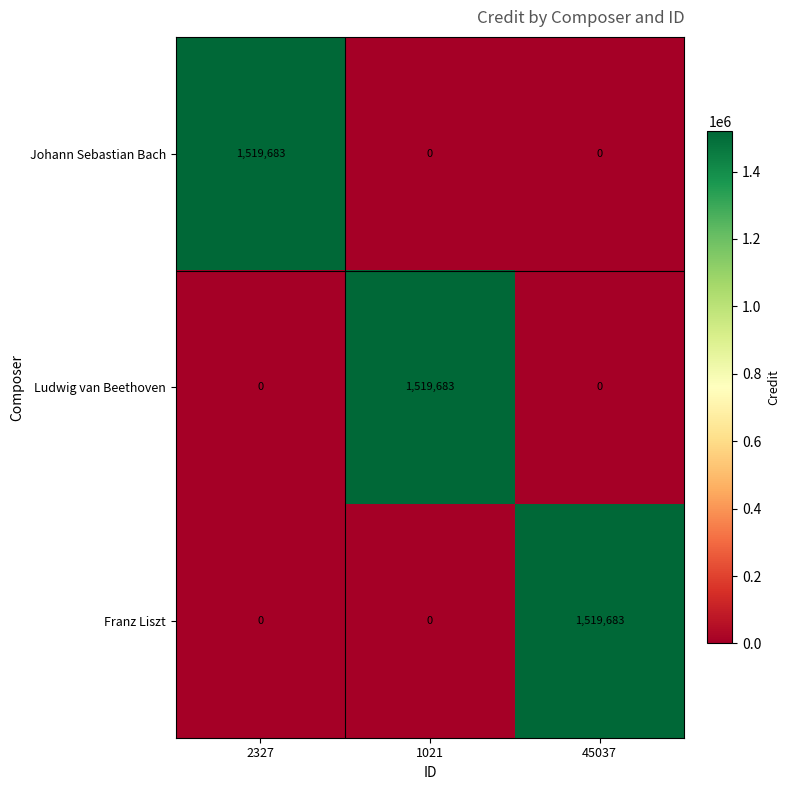

Reading right to left, what are all the values shown in this chart?

Johann Sebastian Bach: 0	0	1519683
Ludwig van Beethoven: 0	1519683	0
Franz Liszt: 1519683	0	0